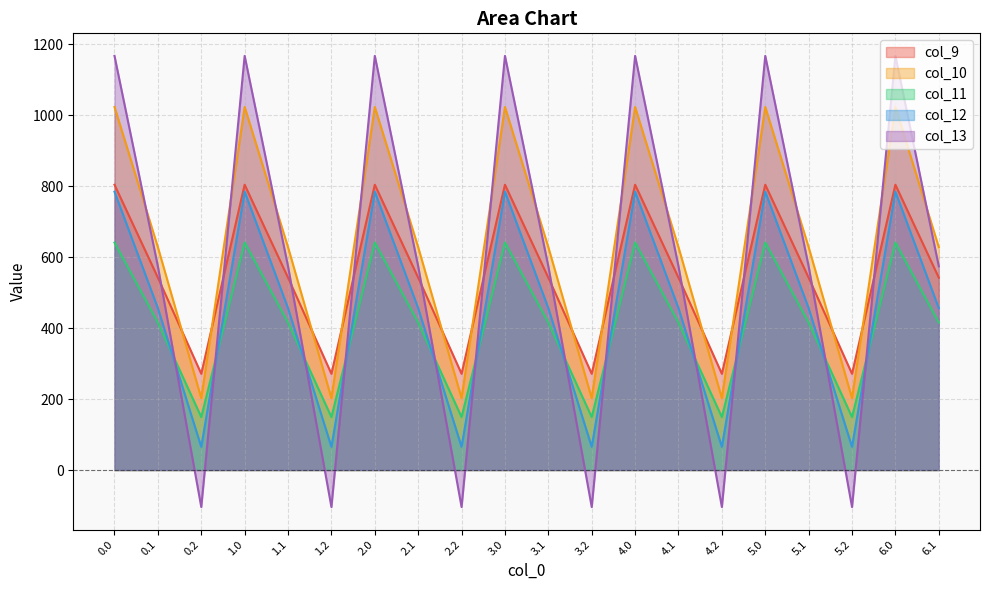

What are all the series names shown in the legend?

col_9, col_10, col_11, col_12, col_13